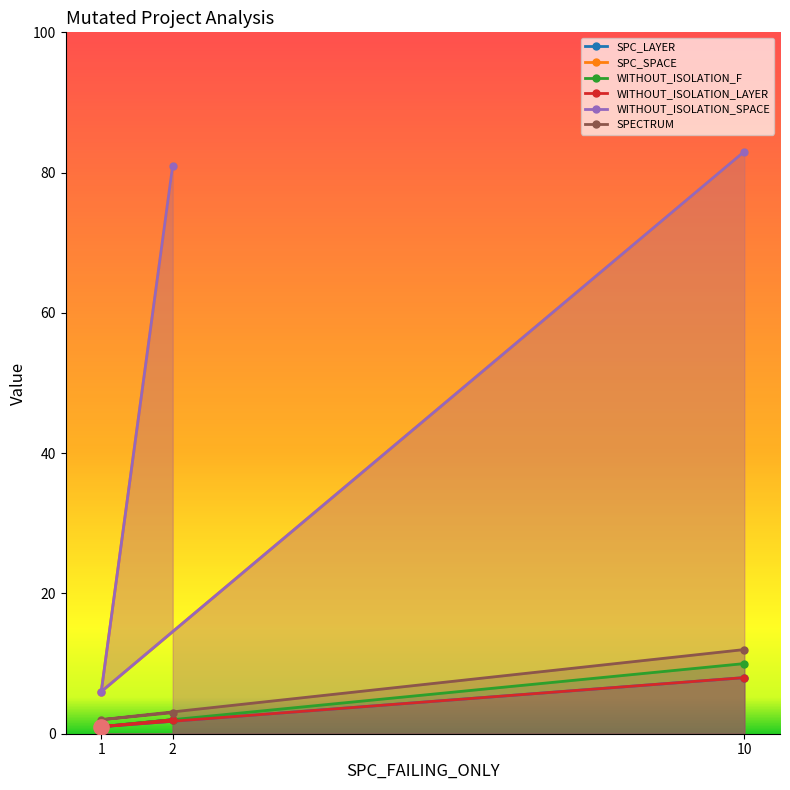

Is the value of WITHOUT_ISOLATION_F at 2 greater than the value of WITHOUT_ISOLATION_SPACE at 1?

No